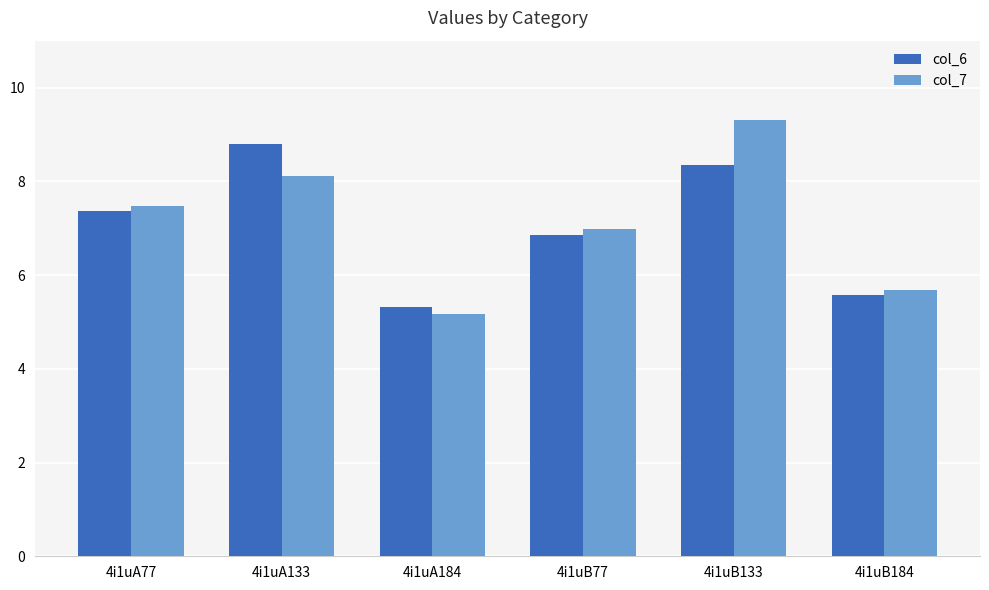

At which category is the sum across all series the highest?

4i1uB133